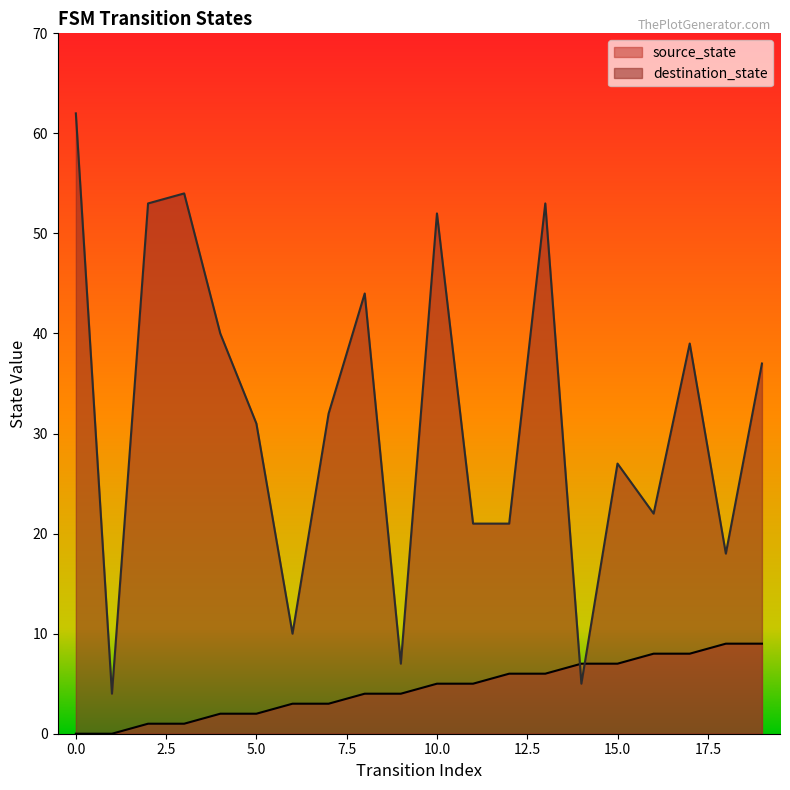

Is the value of source_state at 7 greater than the value of destination_state at 19?

No